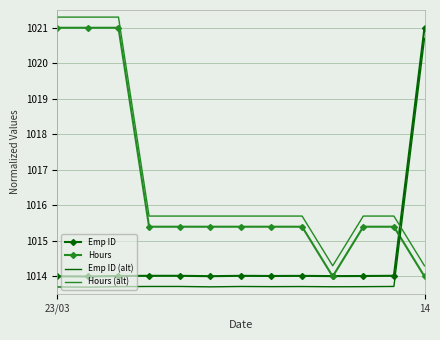

At how many categories does at least one series exceed 1017?

4